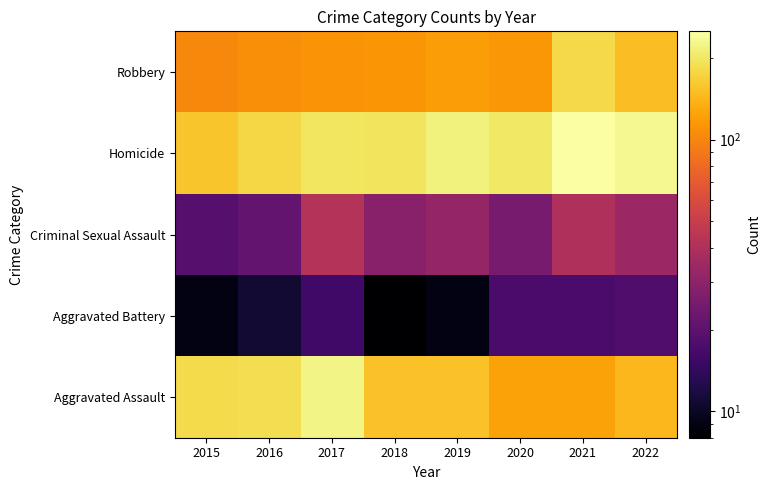

At how many categories does at least one series exceed 197?

5